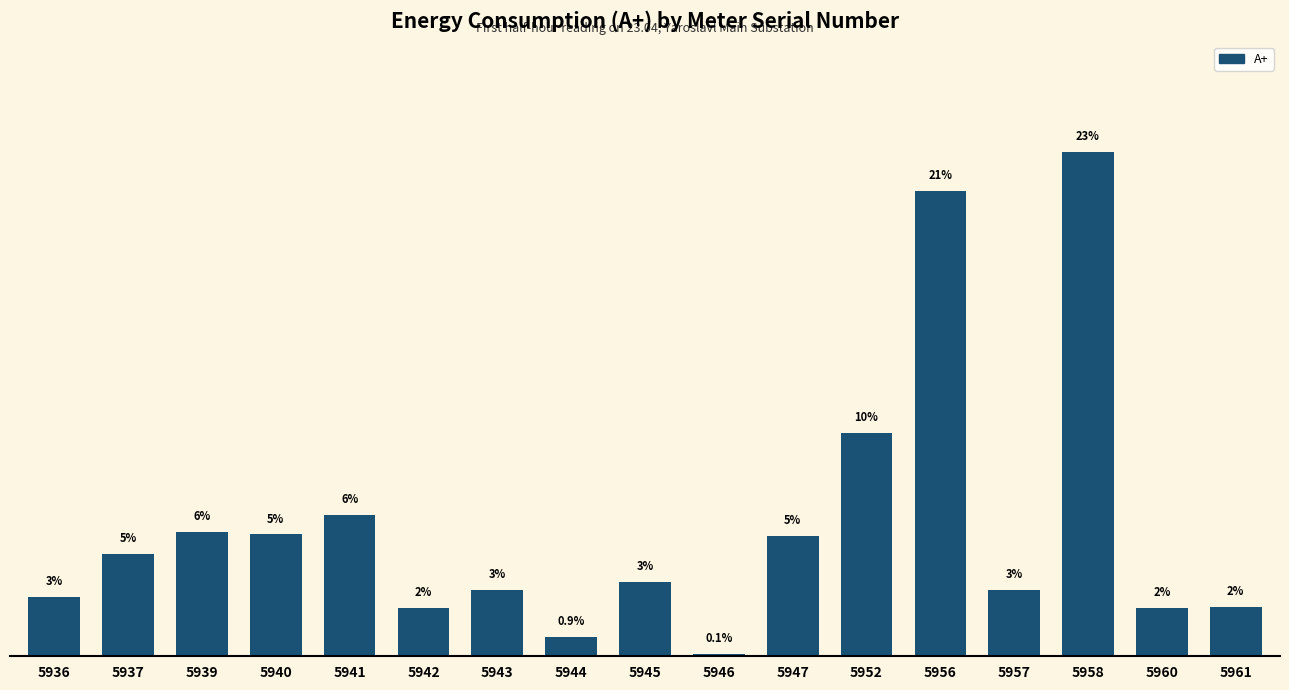

Are the bars horizontal?

No